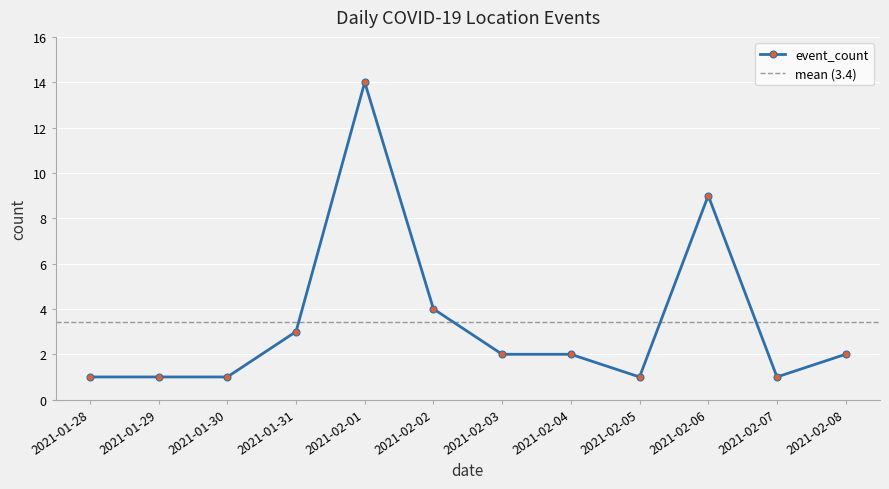

What is the sum of the values at 2021-01-30 and 2021-02-05?

2